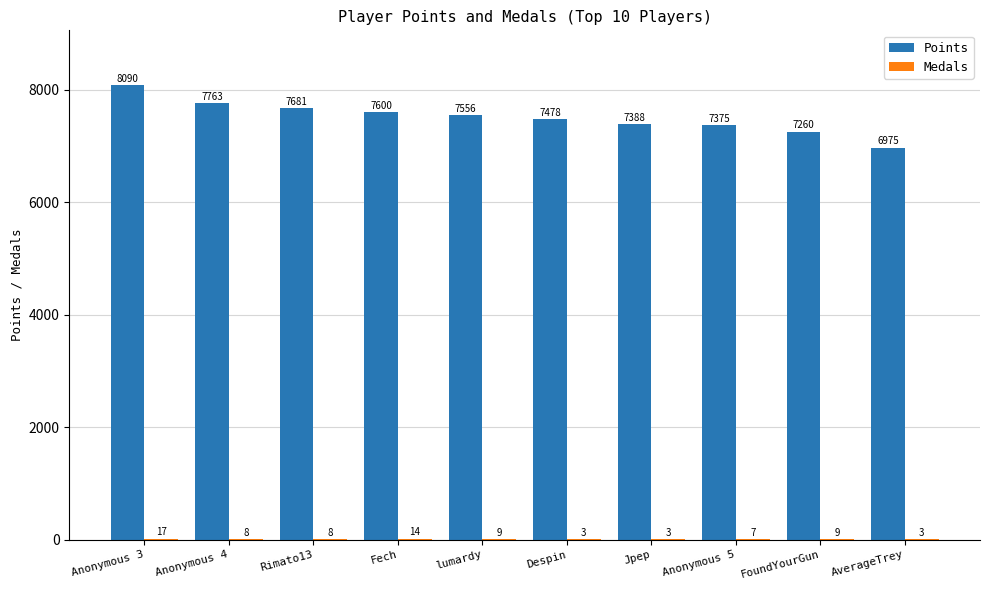

How many series are shown in this chart?

2